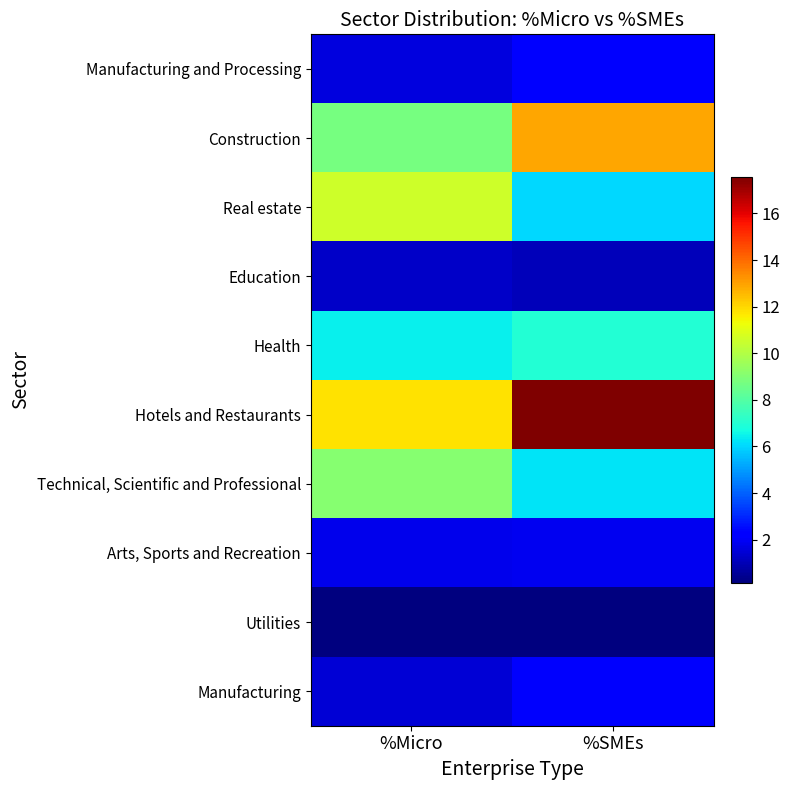

Which label corresponds to the largest value in the chart?

%SMEs